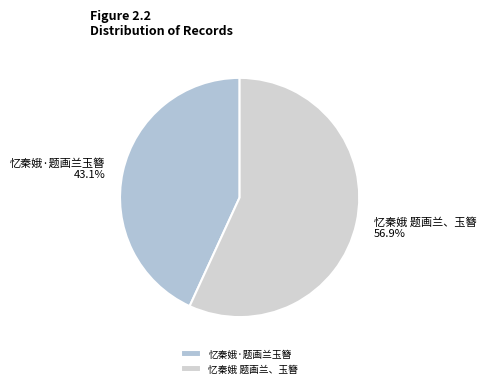

To the nearest percent, what percentage of the pie is 忆秦娥·题画兰玉簪?

43%